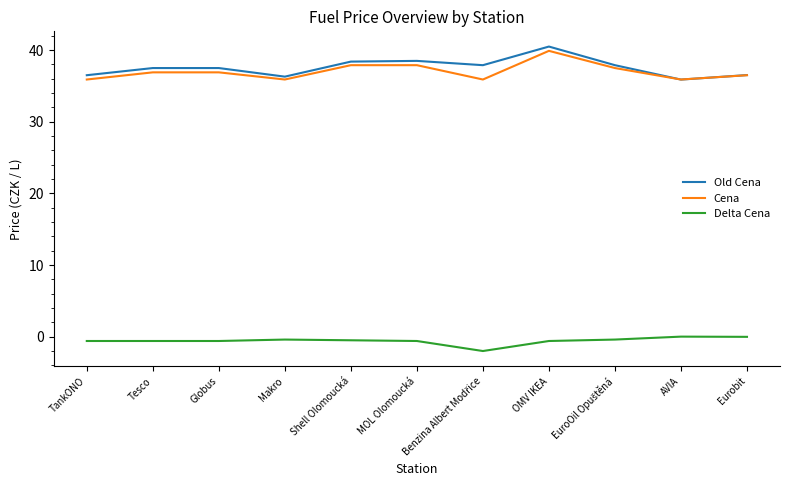

Is it true that Delta Cena equals 0.0 at AVIA?

True